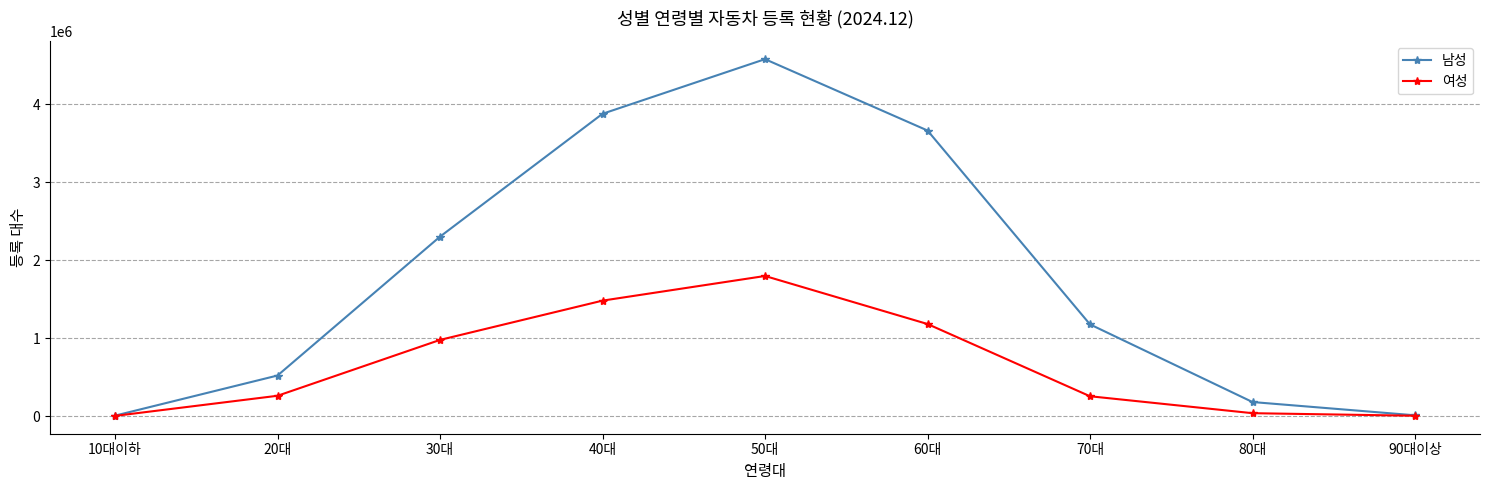

How many interior local peaks does the 남성 series have?

1